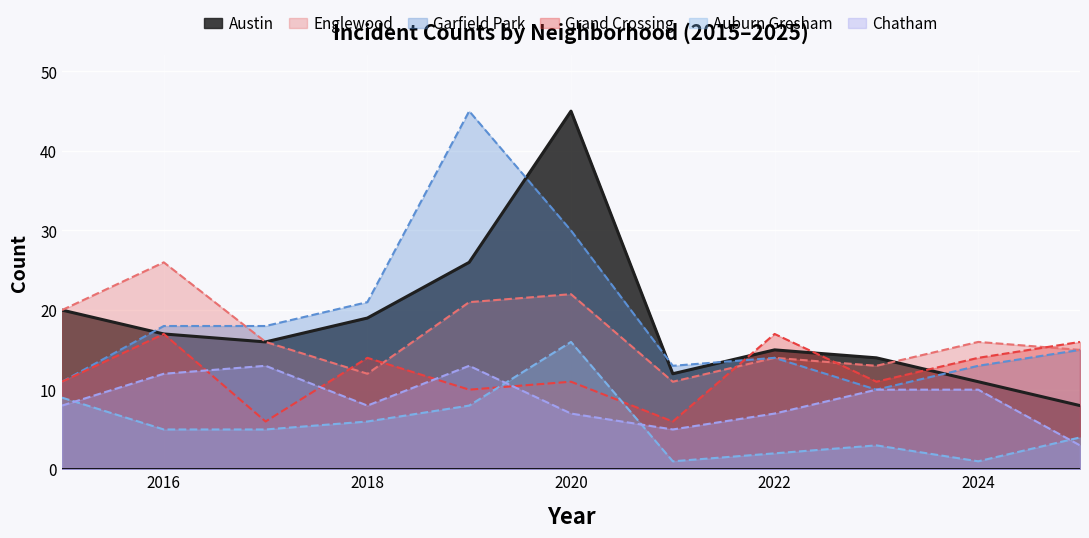

What is the minimum value shown in the chart?

1